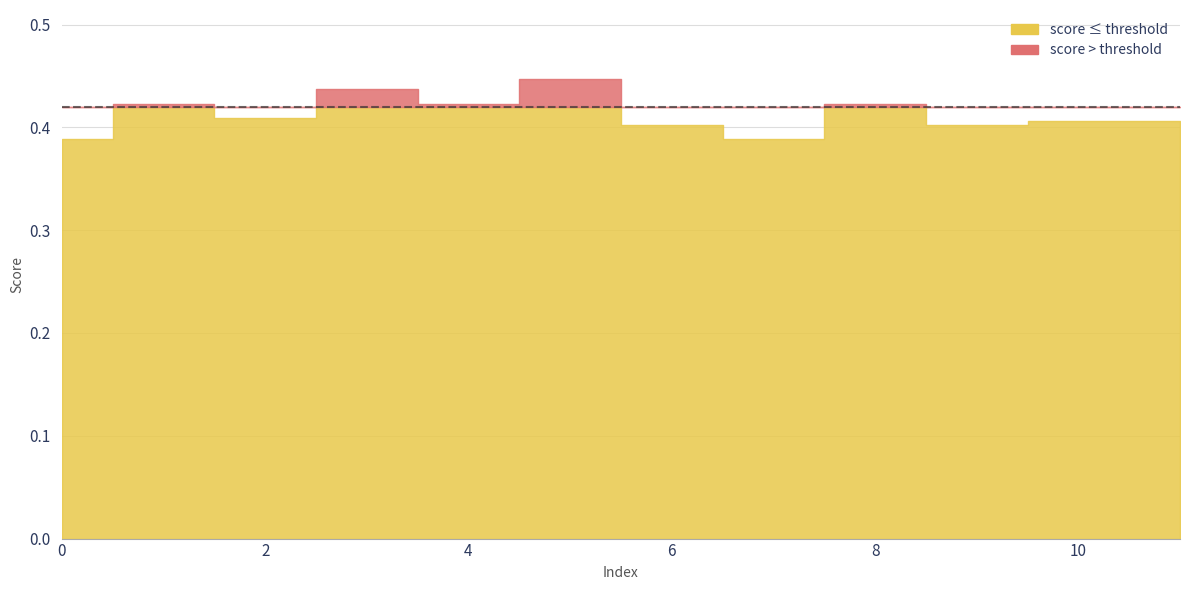

True or false: the data has more than 1 interior local peaks.

True